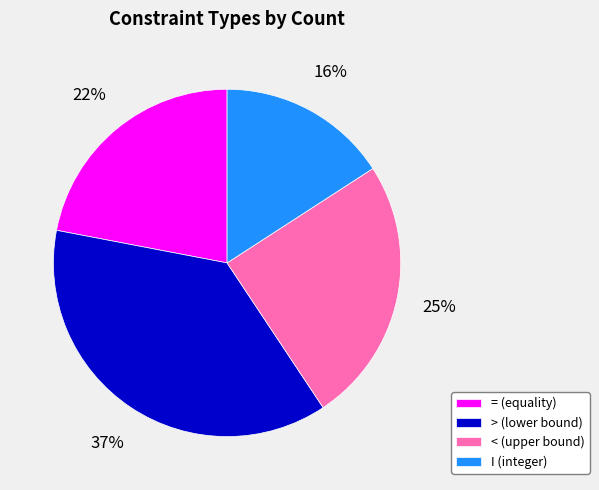

How many slices are in this pie chart?

4